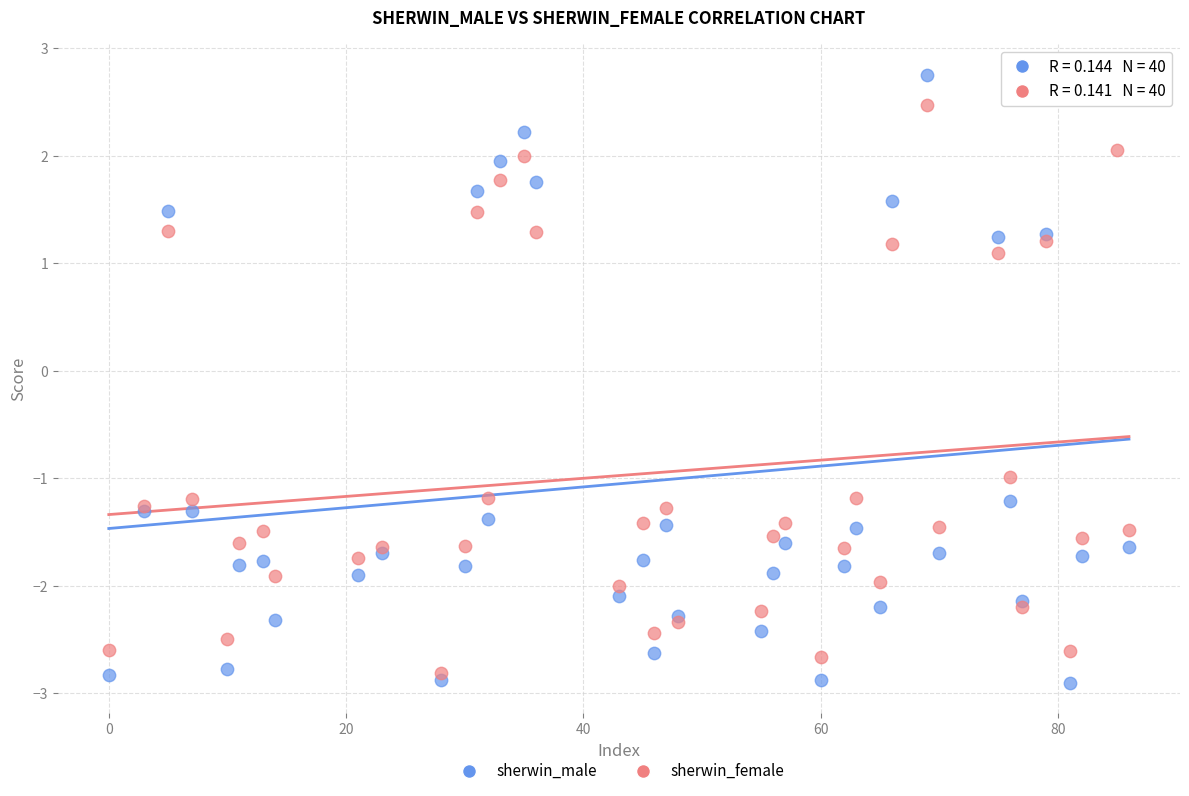

Which series contains the highest Y value?

sherwin_male